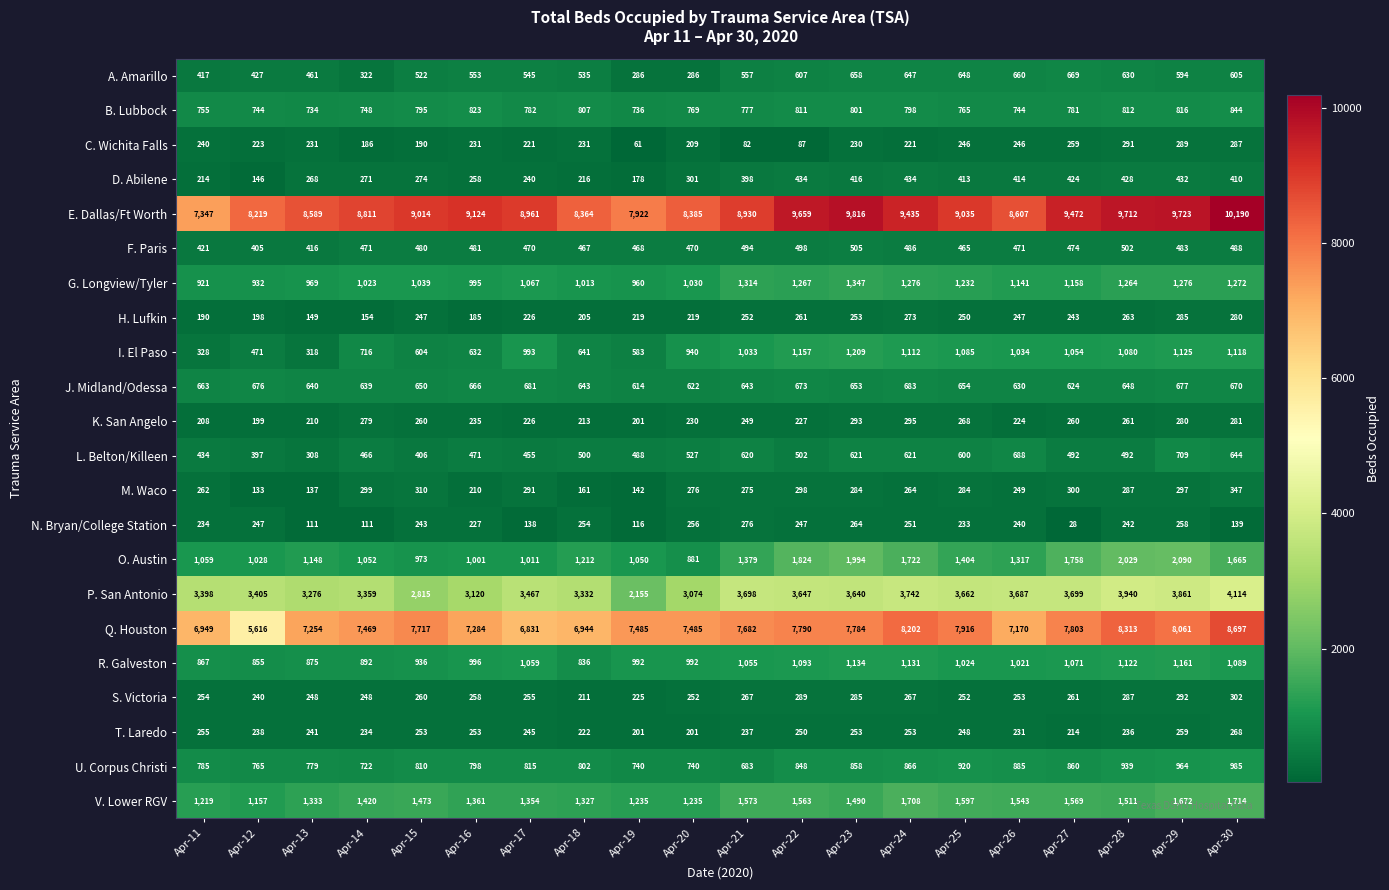

Where is L. Belton/Killeen nearest to the value 508?

Apr-22